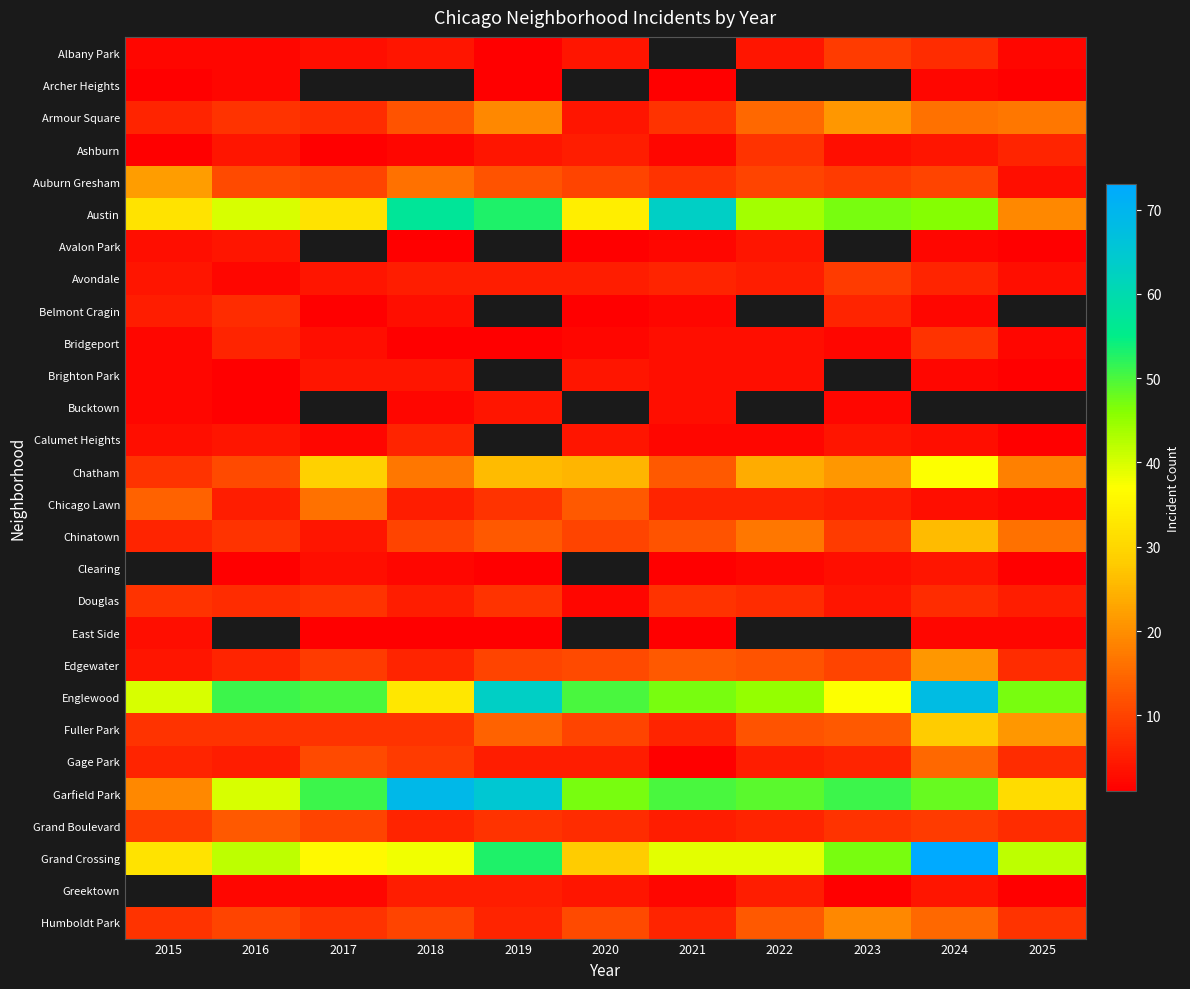

At how many categories does at least one series exceed 19?

11